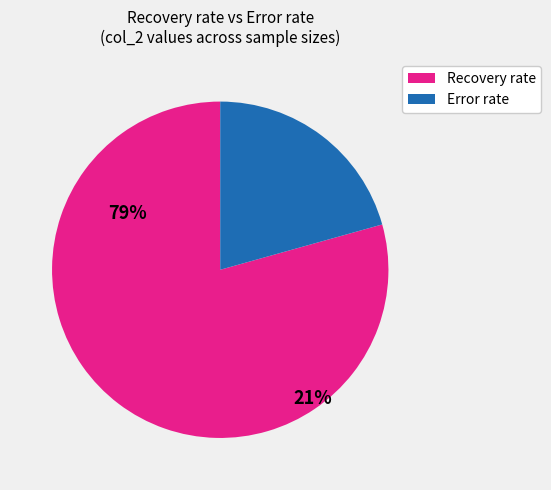

Is there any slice that represents more than half of the pie?

Yes